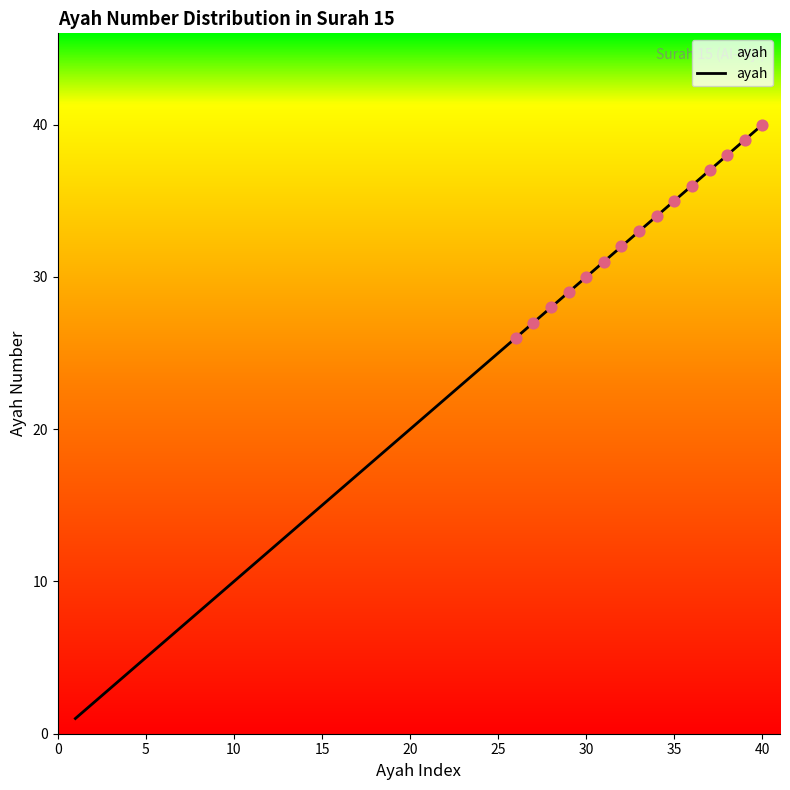

What is the maximum value shown in the chart?

40